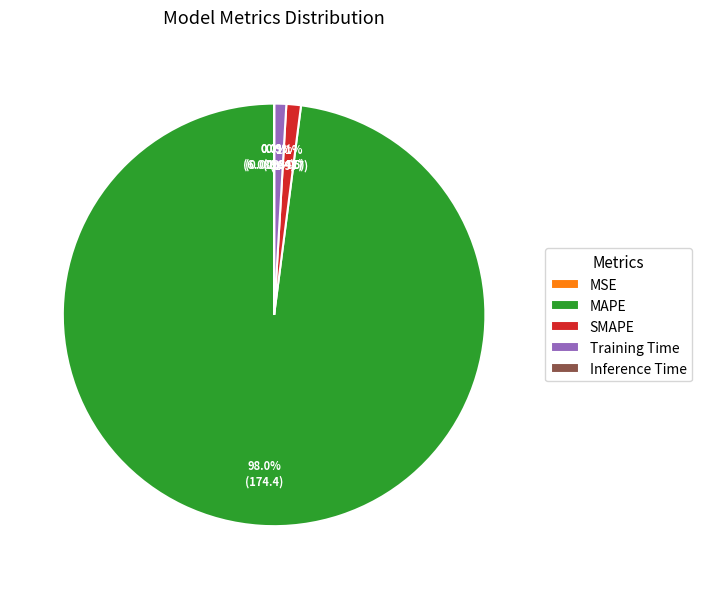

Which category has the biggest portion of the pie?

MAPE